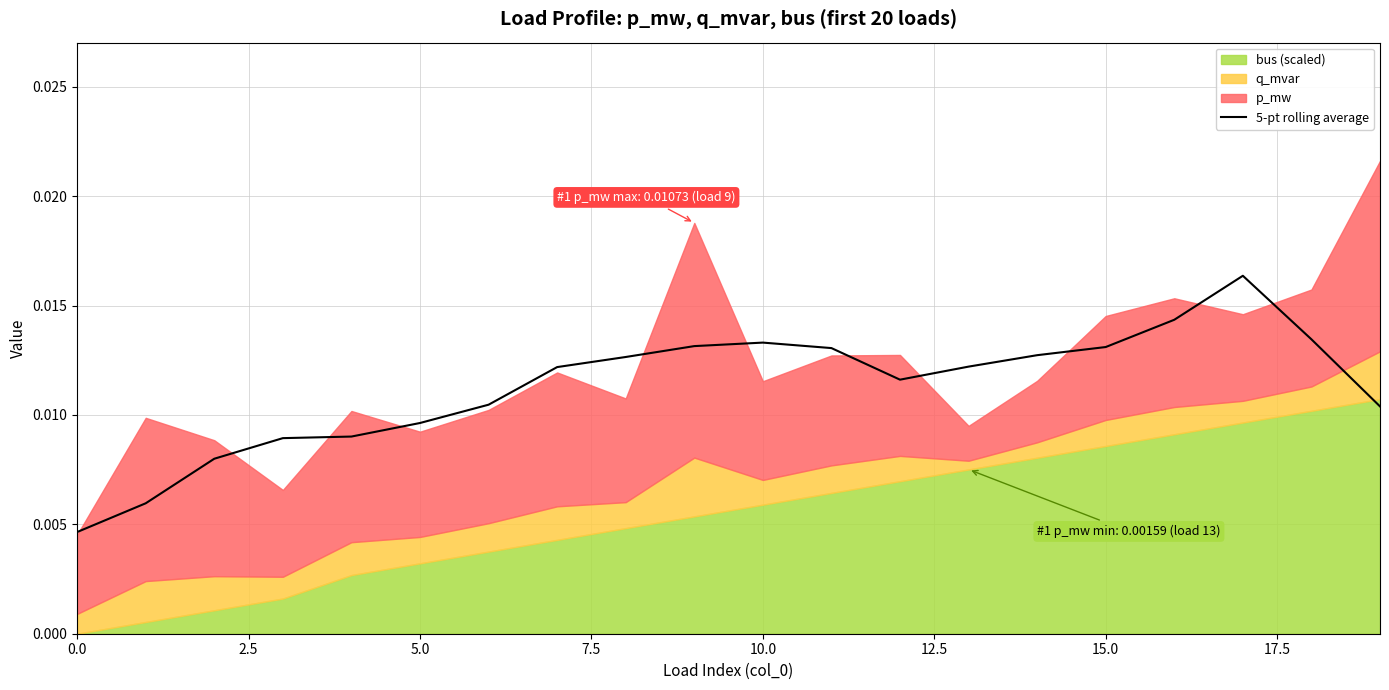

At which category does the data reach its first local valley?

12